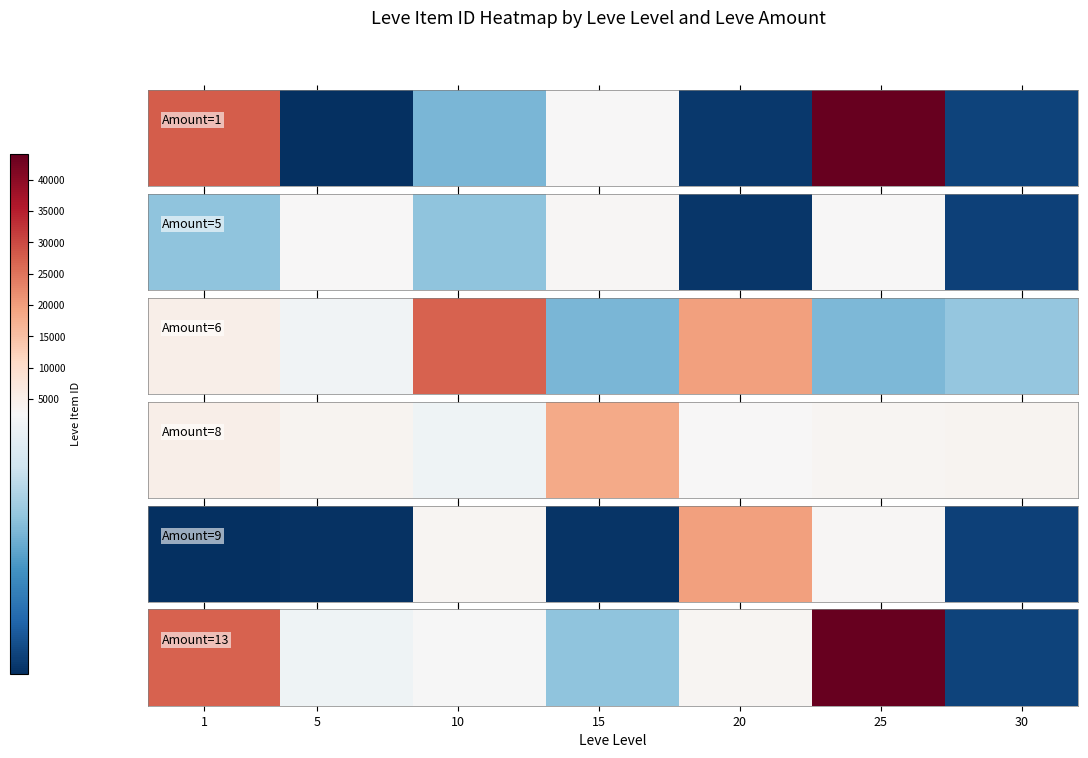

True or false: the data shows 3501 at 5.

False